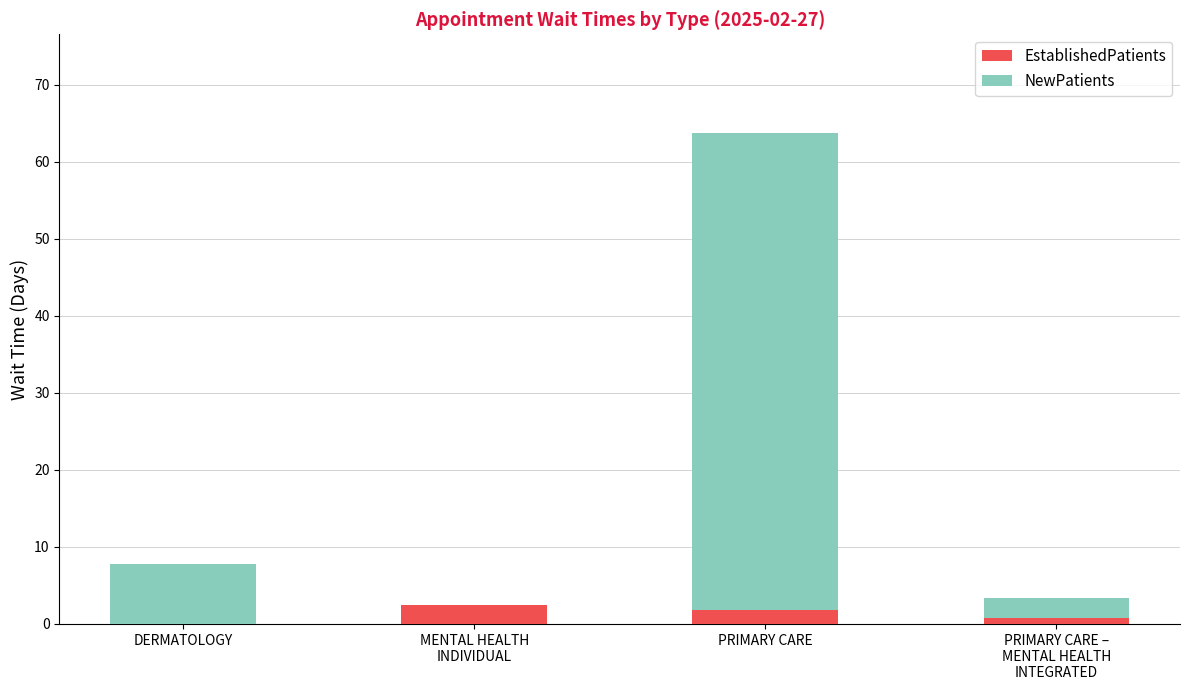

What is the approximate value of EstablishedPatients at PRIMARY CARE?

1.8